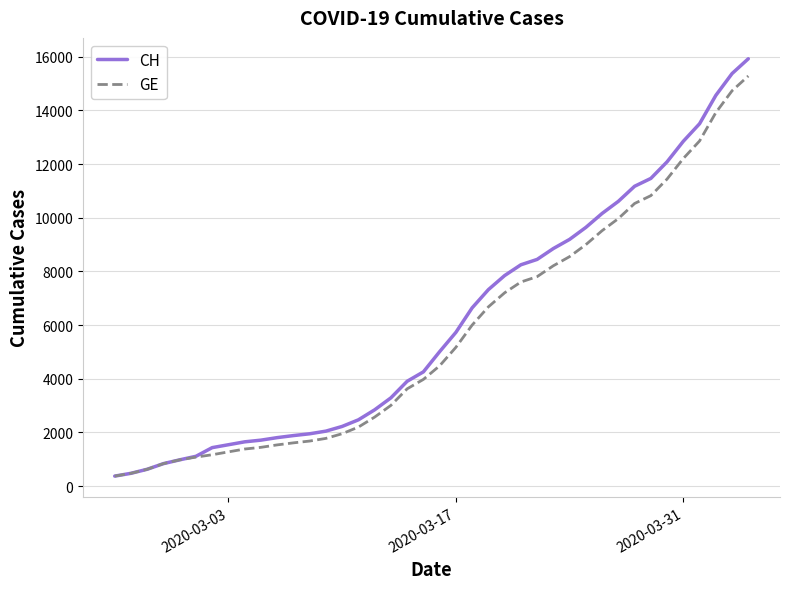

Which series has the widest spread of values?

CH